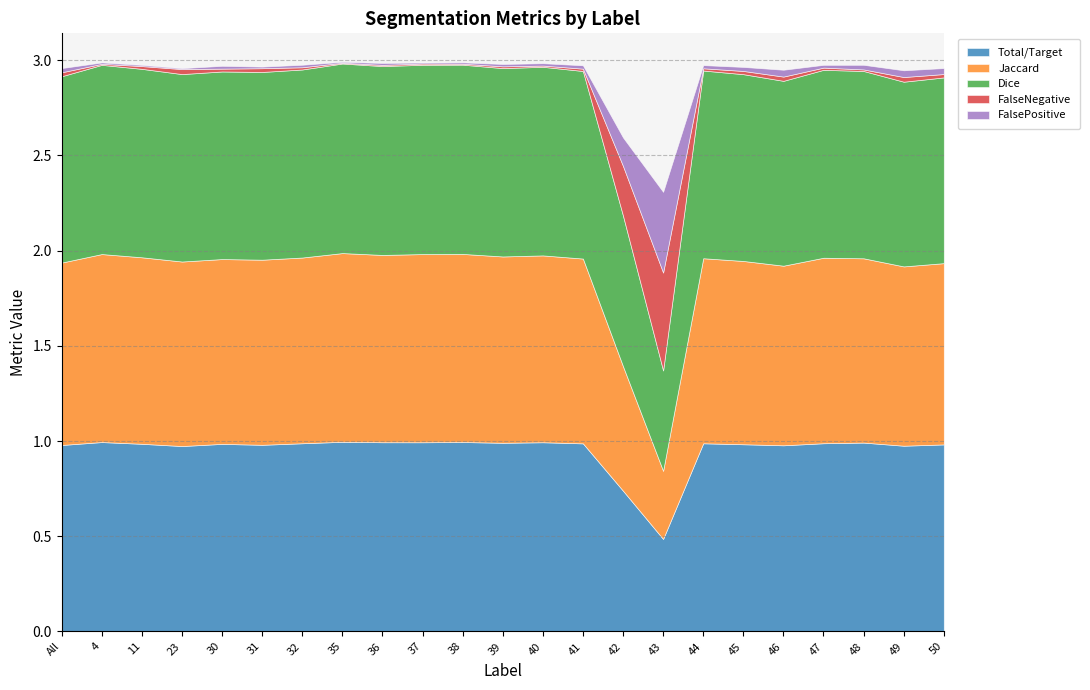

Reading left to right, list all the values displayed in this chart.

Total/Target: All=1.0	4=1.0	11=1.0	23=1.0	30=1.0	31=1.0	32=1.0	35=1.0	36=1.0	37=1.0	38=1.0	39=1.0	40=1.0	41=1.0	42=0.7	43=0.5	44=1.0	45=1.0	46=1.0	47=1.0	48=1.0	49=1.0	50=1.0
Jaccard: All=1.0	4=1.0	11=1.0	23=1.0	30=1.0	31=1.0	32=1.0	35=1.0	36=1.0	37=1.0	38=1.0	39=1.0	40=1.0	41=1.0	42=0.7	43=0.4	44=1.0	45=1.0	46=0.9	47=1.0	48=1.0	49=0.9	50=1.0
Dice: All=1.0	4=1.0	11=1.0	23=1.0	30=1.0	31=1.0	32=1.0	35=1.0	36=1.0	37=1.0	38=1.0	39=1.0	40=1.0	41=1.0	42=0.8	43=0.5	44=1.0	45=1.0	46=1.0	47=1.0	48=1.0	49=1.0	50=1.0
FalseNegative: All=0.0	4=0.0	11=0.0	23=0.0	30=0.0	31=0.0	32=0.0	35=0.0	36=0.0	37=0.0	38=0.0	39=0.0	40=0.0	41=0.0	42=0.3	43=0.5	44=0.0	45=0.0	46=0.0	47=0.0	48=0.0	49=0.0	50=0.0
FalsePositive: All=0.0	4=0.0	11=0.0	23=0.0	30=0.0	31=0.0	32=0.0	35=0.0	36=0.0	37=0.0	38=0.0	39=0.0	40=0.0	41=0.0	42=0.1	43=0.4	44=0.0	45=0.0	46=0.0	47=0.0	48=0.0	49=0.0	50=0.0